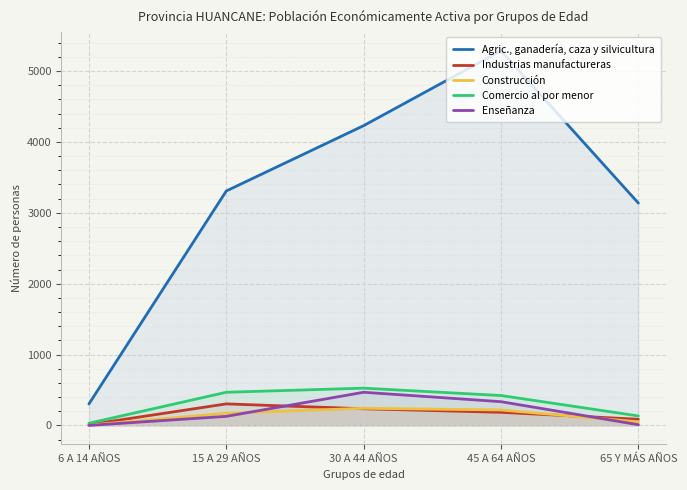

How many lines are shown in the chart?

5